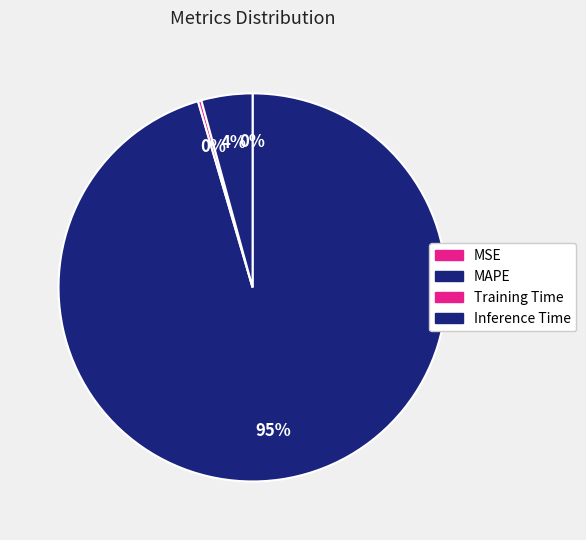

Rank the categories by value from highest to lowest.

MAPE, Inference Time, Training Time, MSE